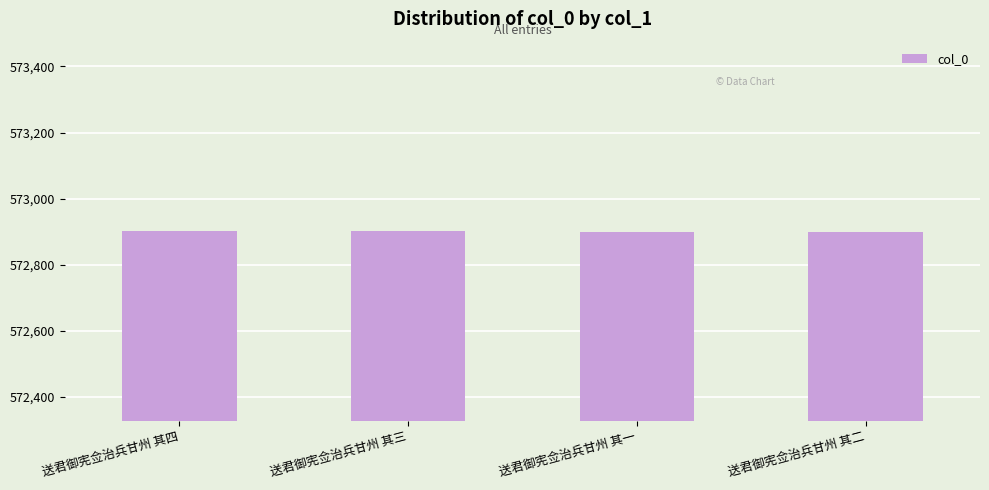

What is the sum of the values at 送君御宪佥治兵甘州 其二 and 送君御宪佥治兵甘州 其四?

1145802